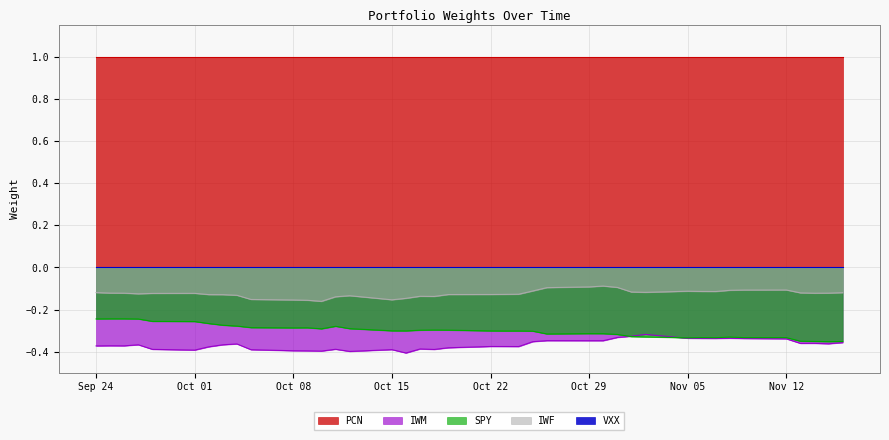

What is the greatest value displayed?

1.0